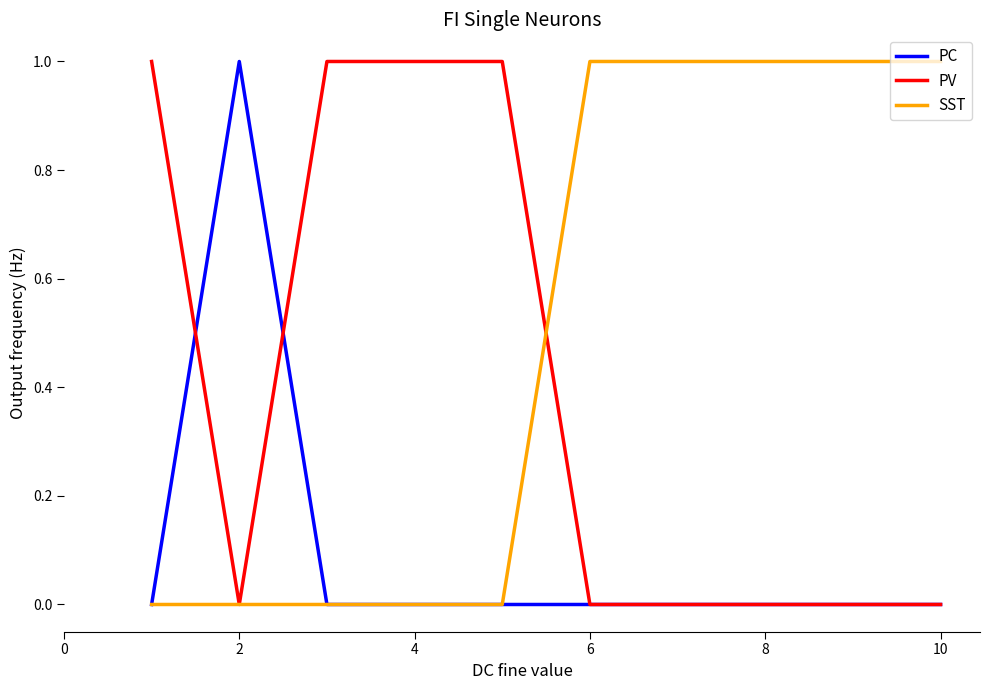

Which series has the largest total across all categories?

SST